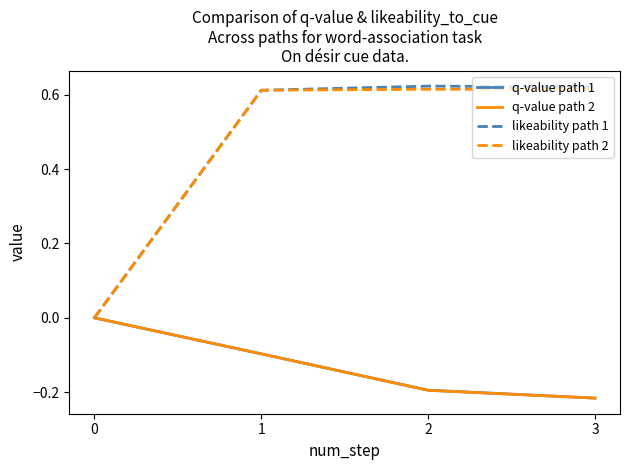

Which label corresponds to the smallest value in the chart?

3